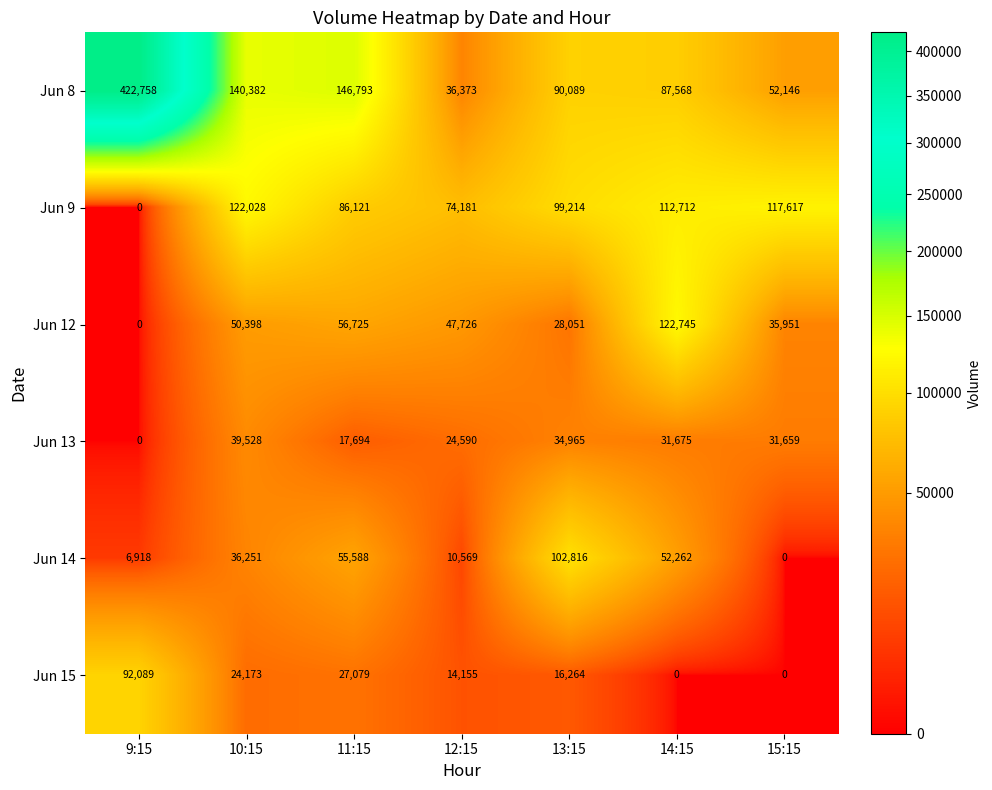

Is the value of Jun 9 at 10:15 greater than the value of Jun 12 at 15:15?

Yes